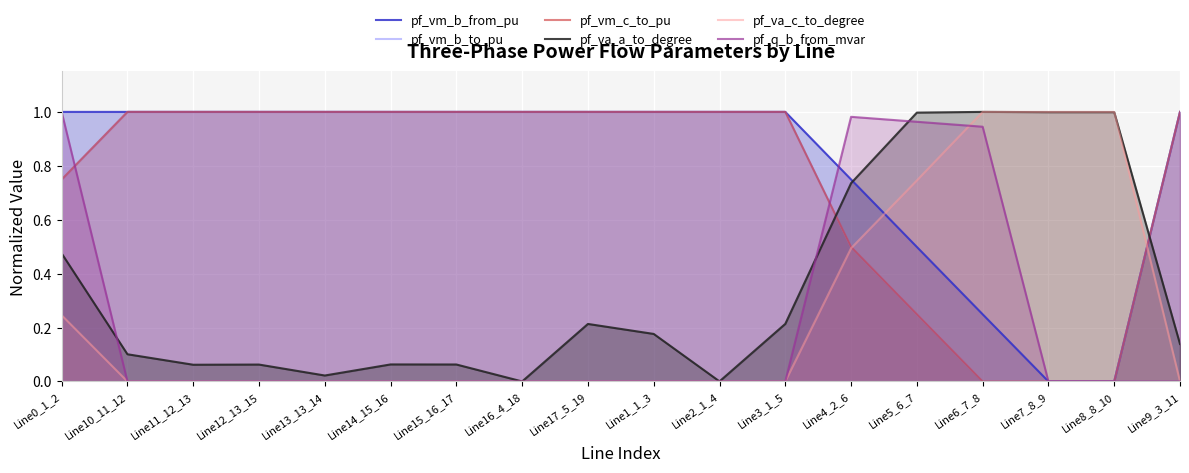

Which category has the highest value in the pf_va_a_to_degree series?

Line6_7_8